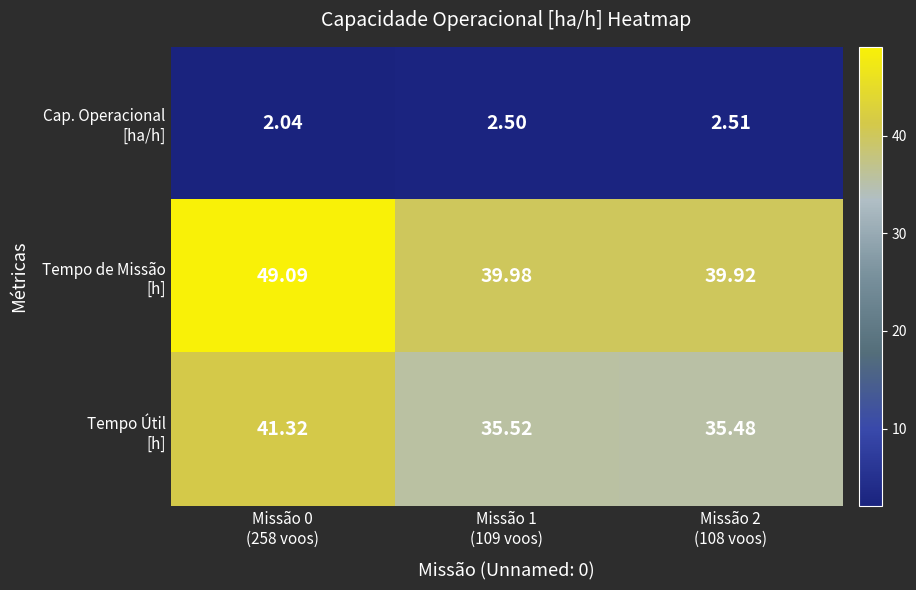

At how many categories does at least one series exceed 12?

3